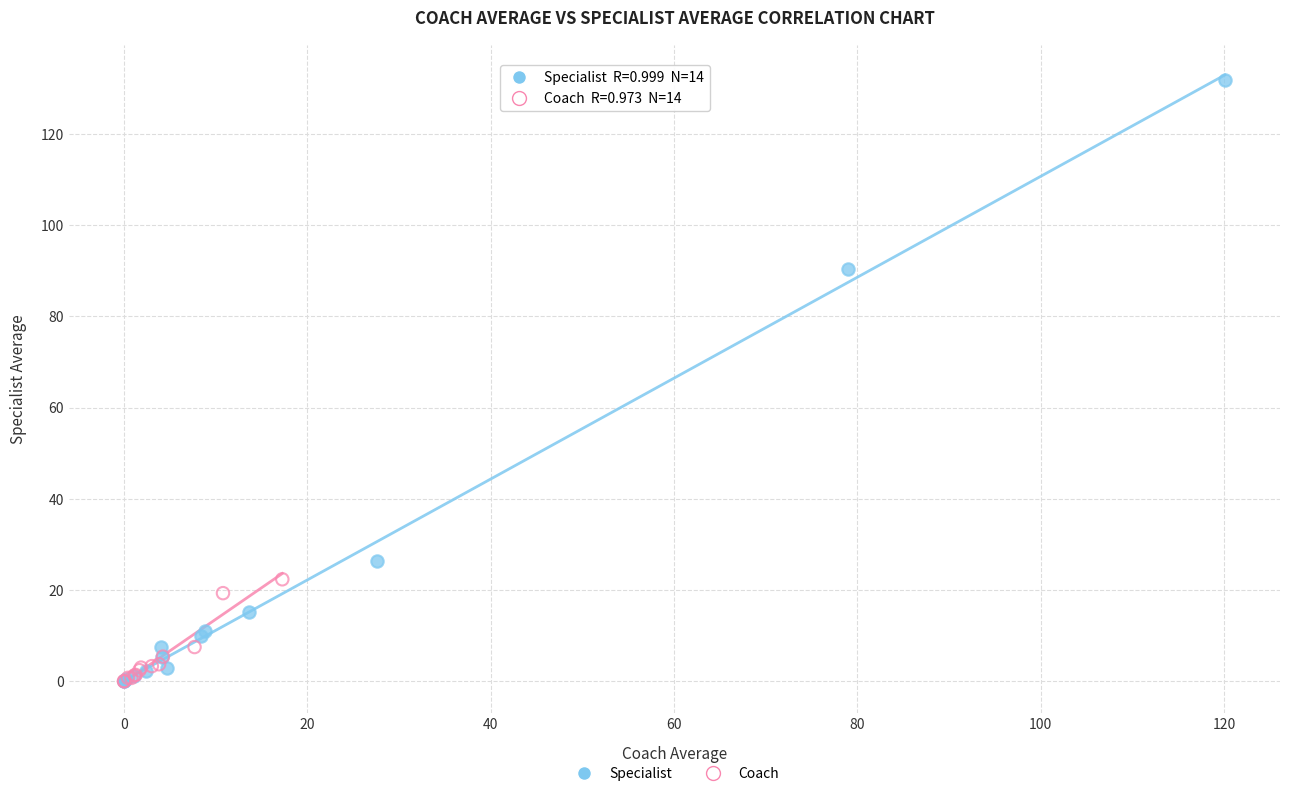

What are all the series names shown in the legend?

Specialist, Coach